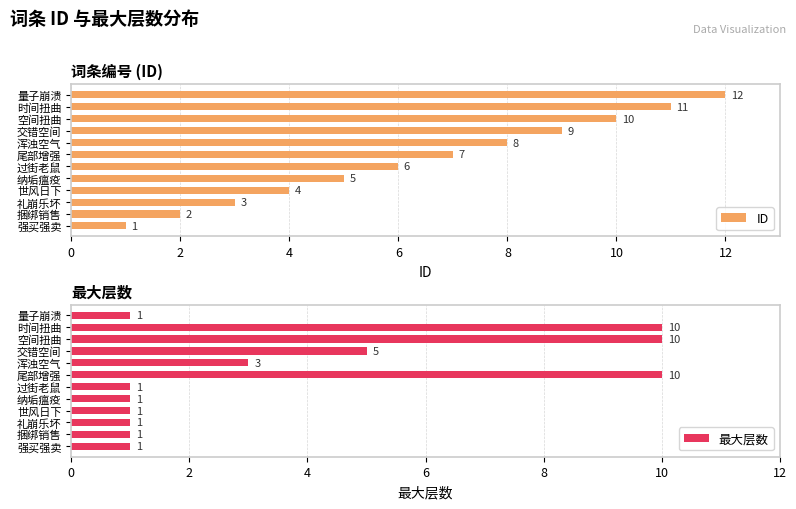

What is the spread (max minus min) of values at 11?

11